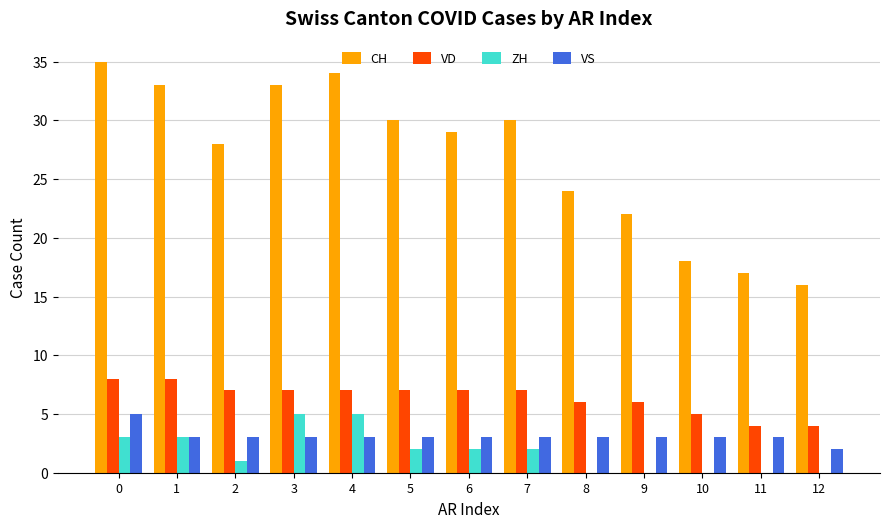

Reading left to right, list all the values displayed in this chart.

CH: 35	33	28	33	34	30	29	30	24	22	18	17	16
VD: 8	8	7	7	7	7	7	7	6	6	5	4	4
ZH: 3	3	1	5	5	2	2	2	0	0	0	0	0
VS: 5	3	3	3	3	3	3	3	3	3	3	3	2